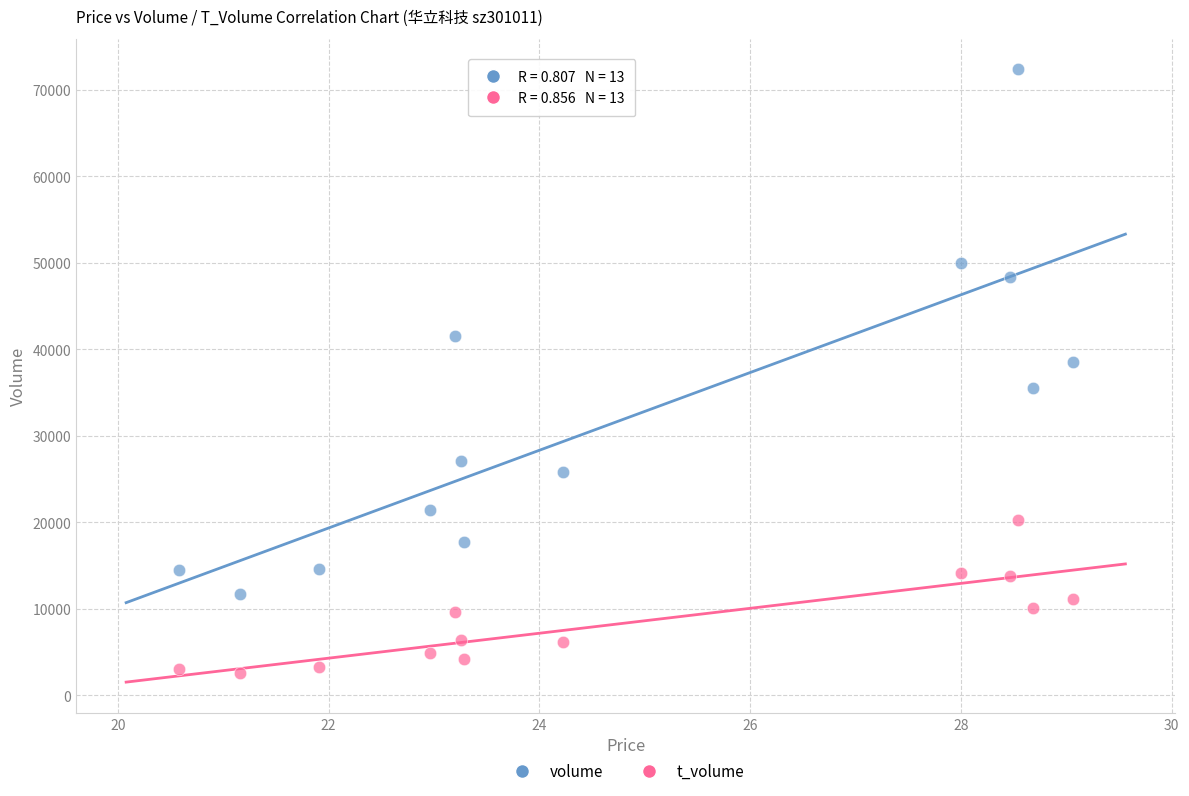

Which series reaches the maximum Y coordinate?

volume